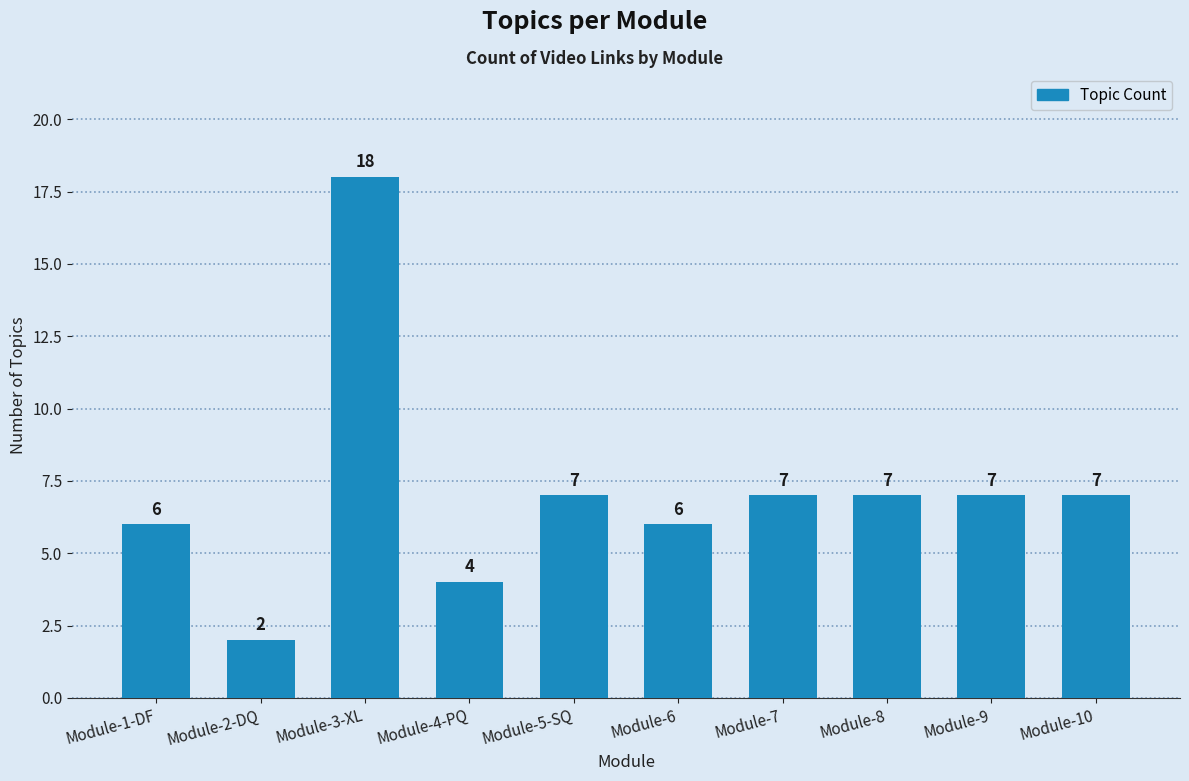

What is the label of the 3rd bar from the left?

Module-3-XL